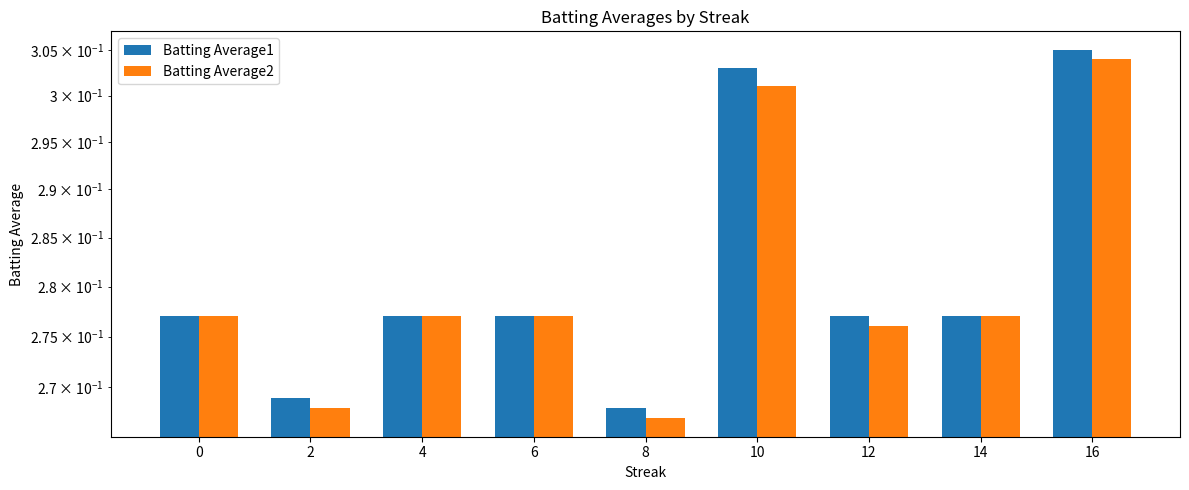

How many categories are shown in the chart?

9